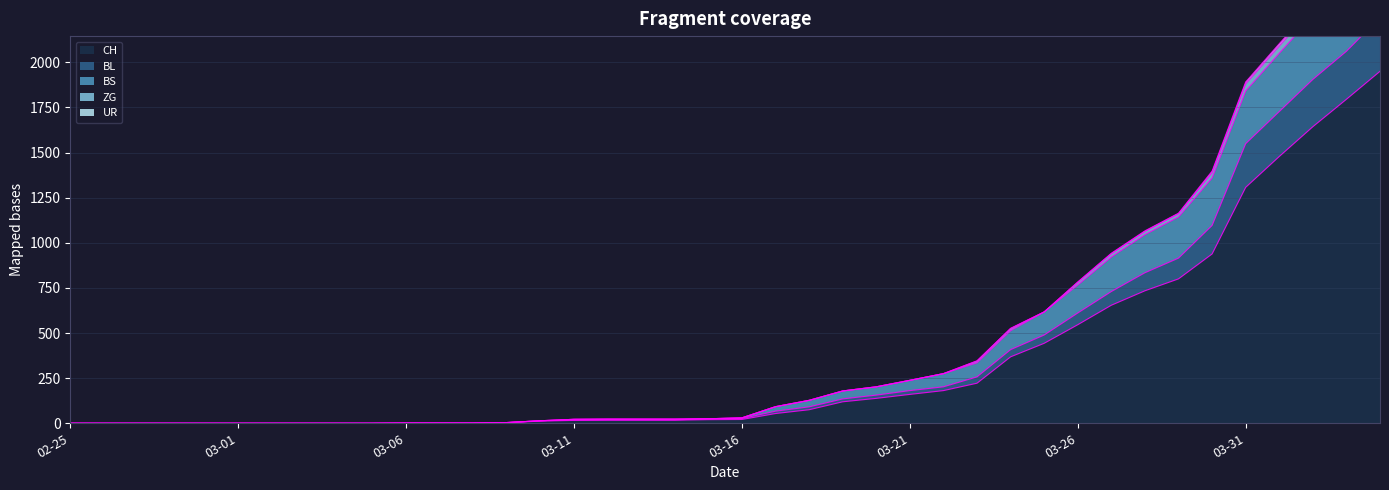

What is the highest value of the CH series?

1950